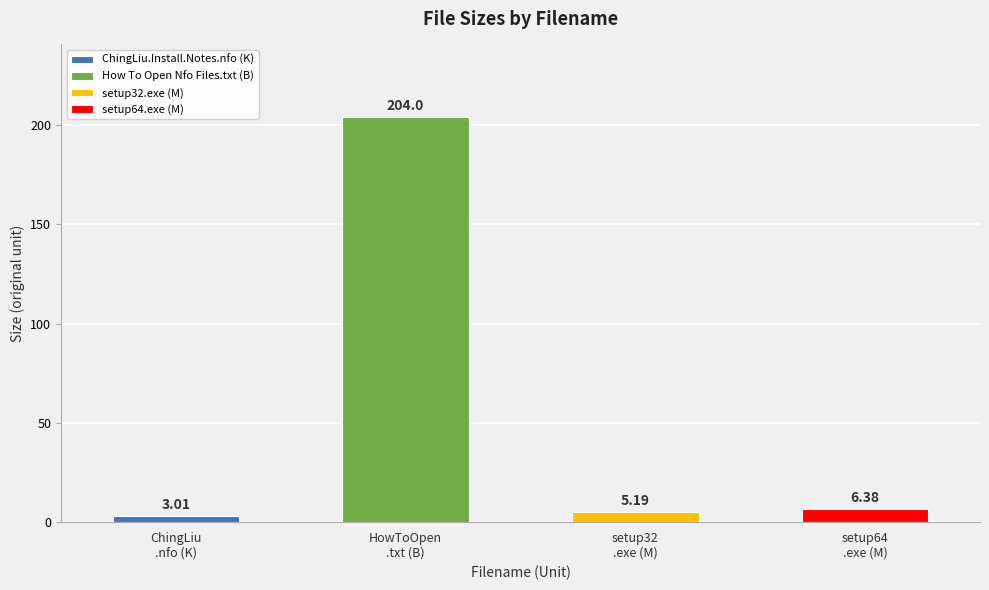

What is the sum of all values?

218.6